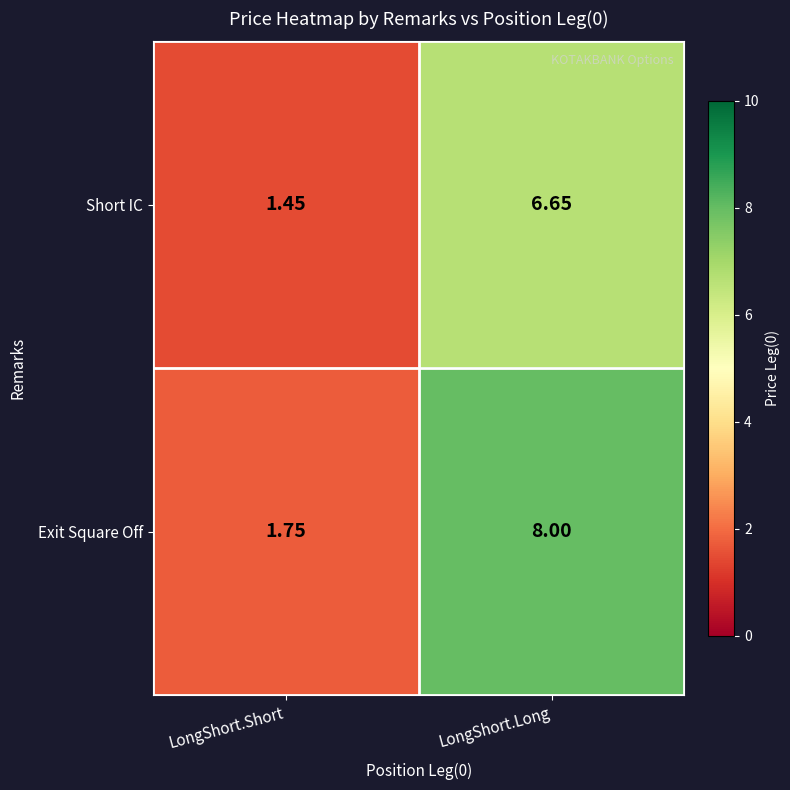

Between LongShort.Short and LongShort.Long, which series saw the biggest shift?

Exit Square Off